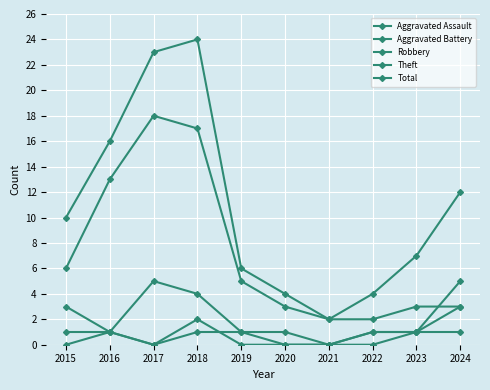

What is the sum of the Robbery values at 2023 and 2016?

2